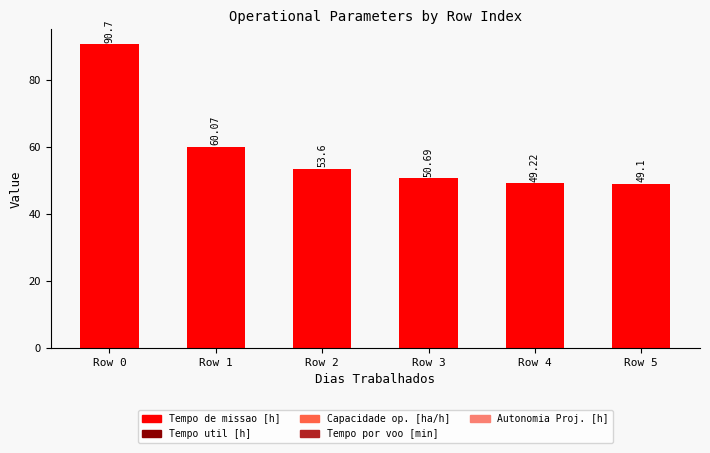

How many data points does each series have?

6